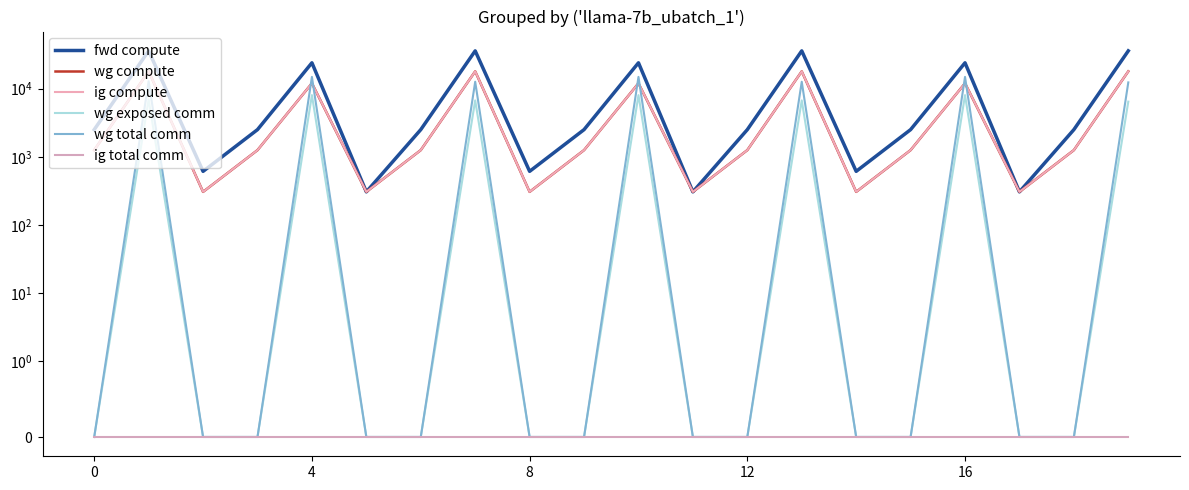

Which series has the widest spread of values?

fwd compute